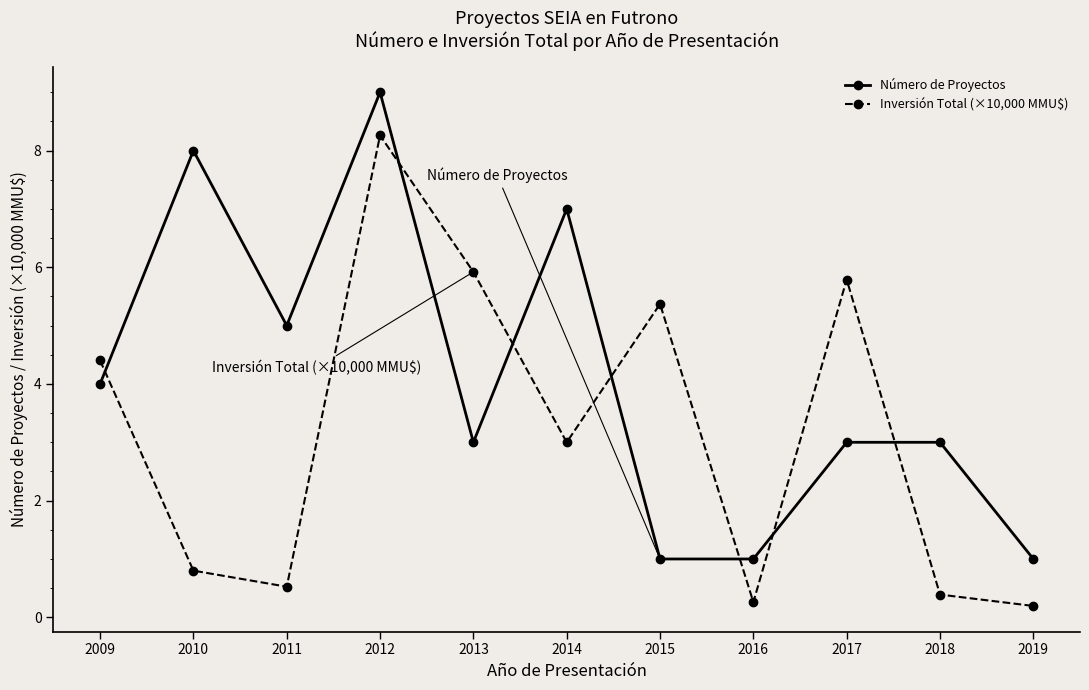

Reading left to right, extract all data points from this chart.

Número de Proyectos: 4.0	8.0	5.0	9.0	3.0	7.0	1.0	1.0	3.0	3.0	1.0
Inversión Total (×10,000 MMU$): 4.4	0.8	0.5	8.3	5.9	3.0	5.4	0.3	5.8	0.4	0.2